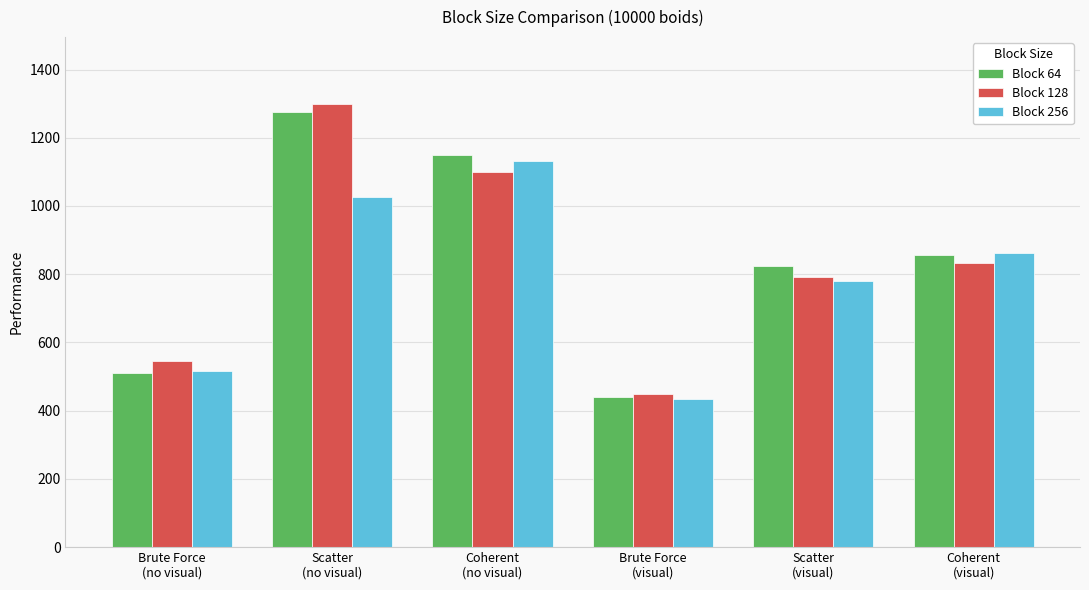

Which series changed the most between Brute Force
(visual) and Scatter
(visual)?

Block 64